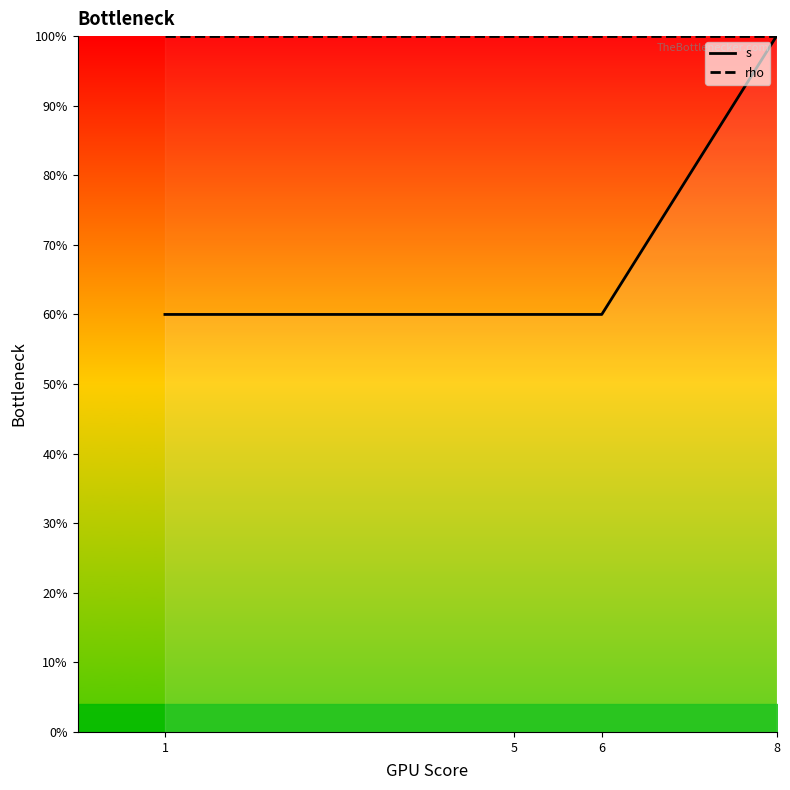

List the labels in order of rho value, smallest first.

1, 5, 6, 8